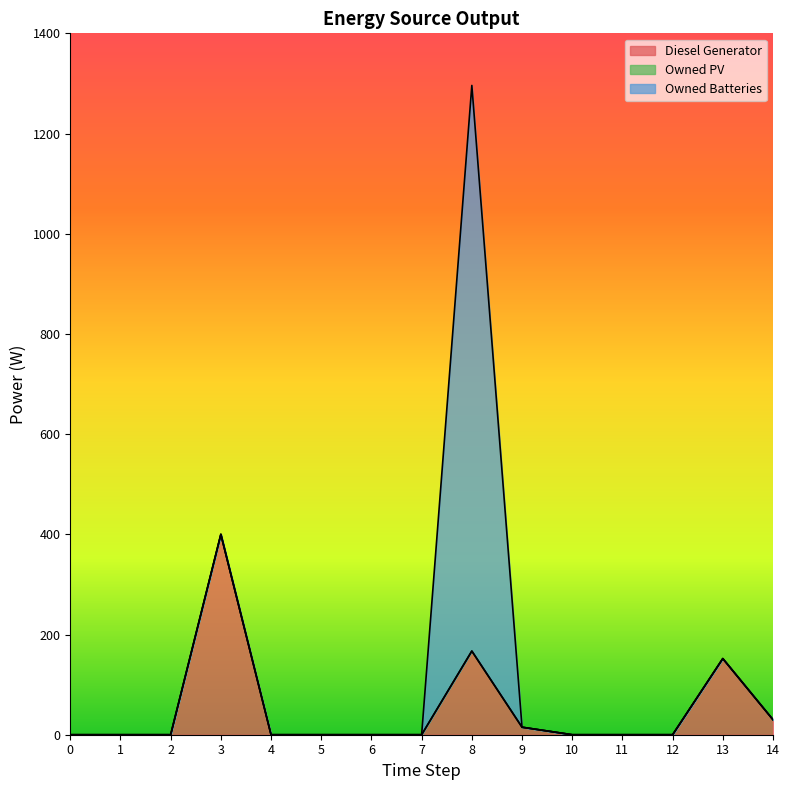

Which series ends up on top after the final intersection of Diesel Generator and Owned Batteries?

Diesel Generator